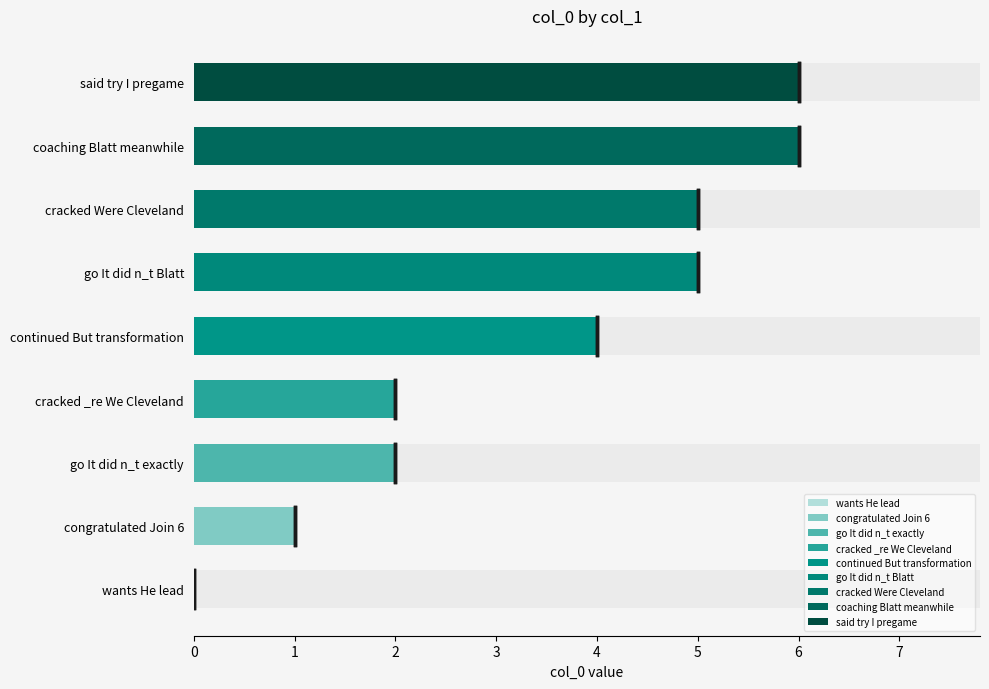

Reading left to right, what are all the values shown in this chart?

0	1	2	2	4	5	5	6	6